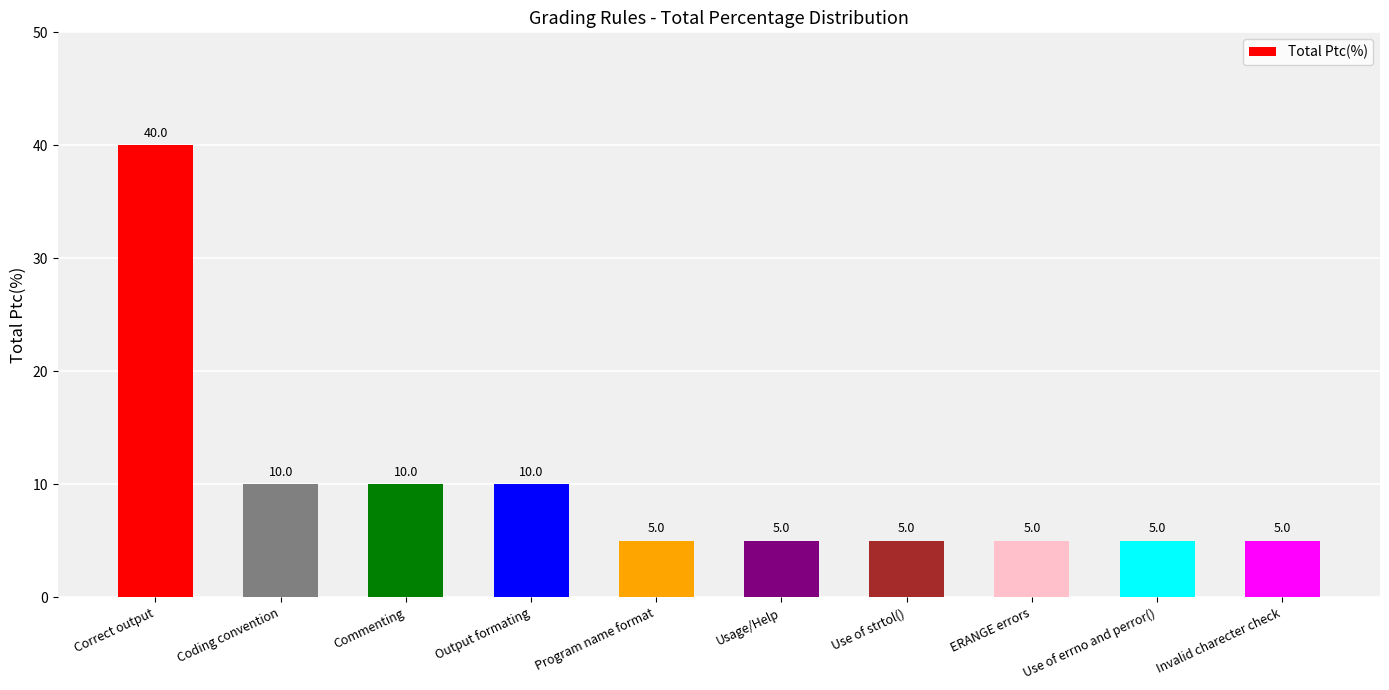

What is the label of the 10th bar from the right?

Correct output